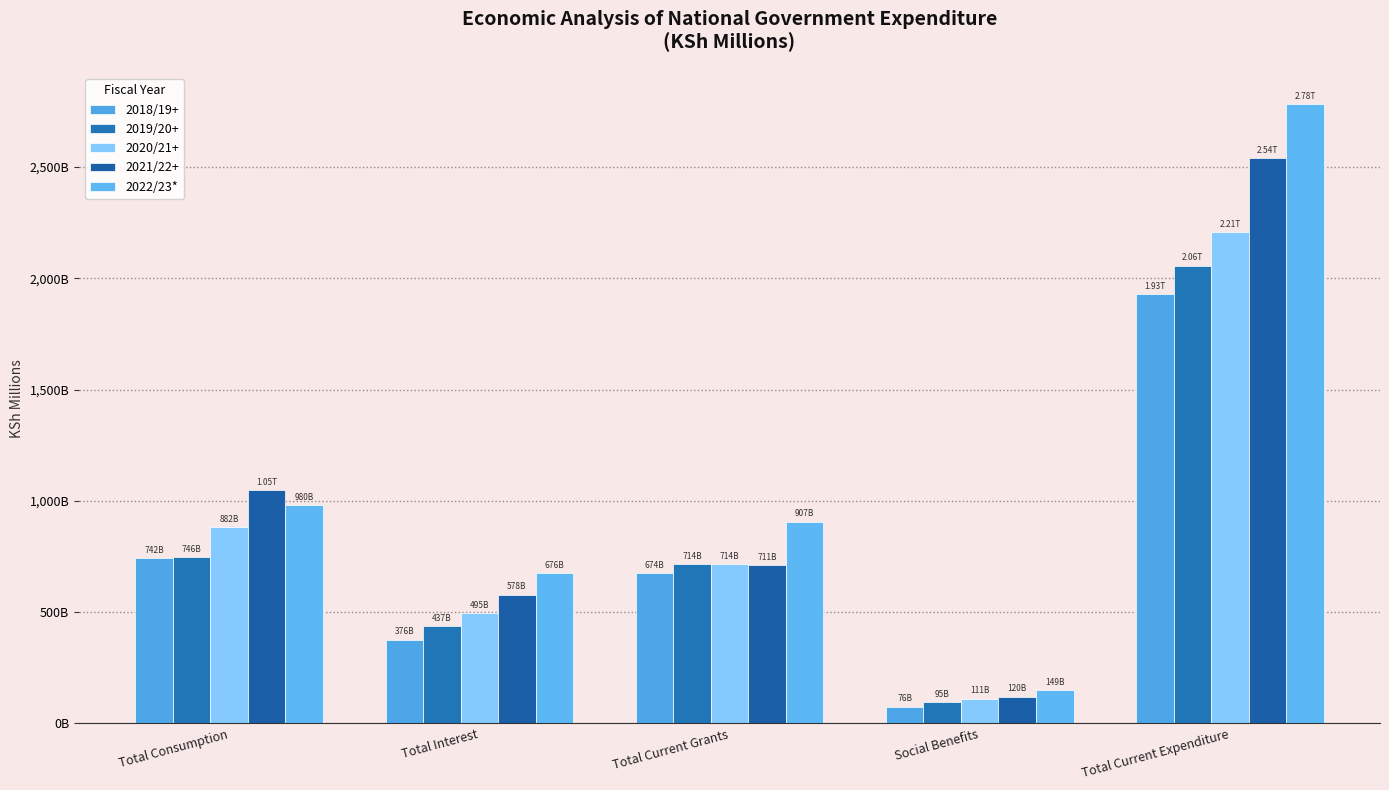

At which label is 2020/21+ closest to 1158579?

Total Consumption